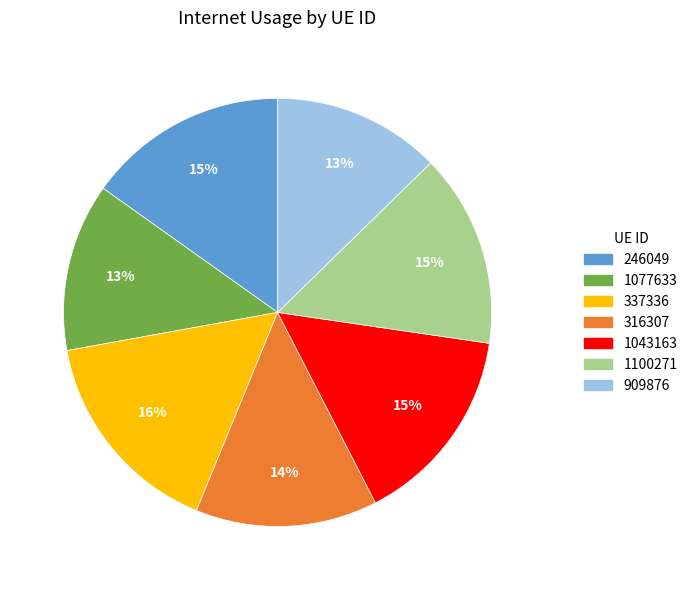

What percentage is the 337336 slice, to the nearest percent?

16%